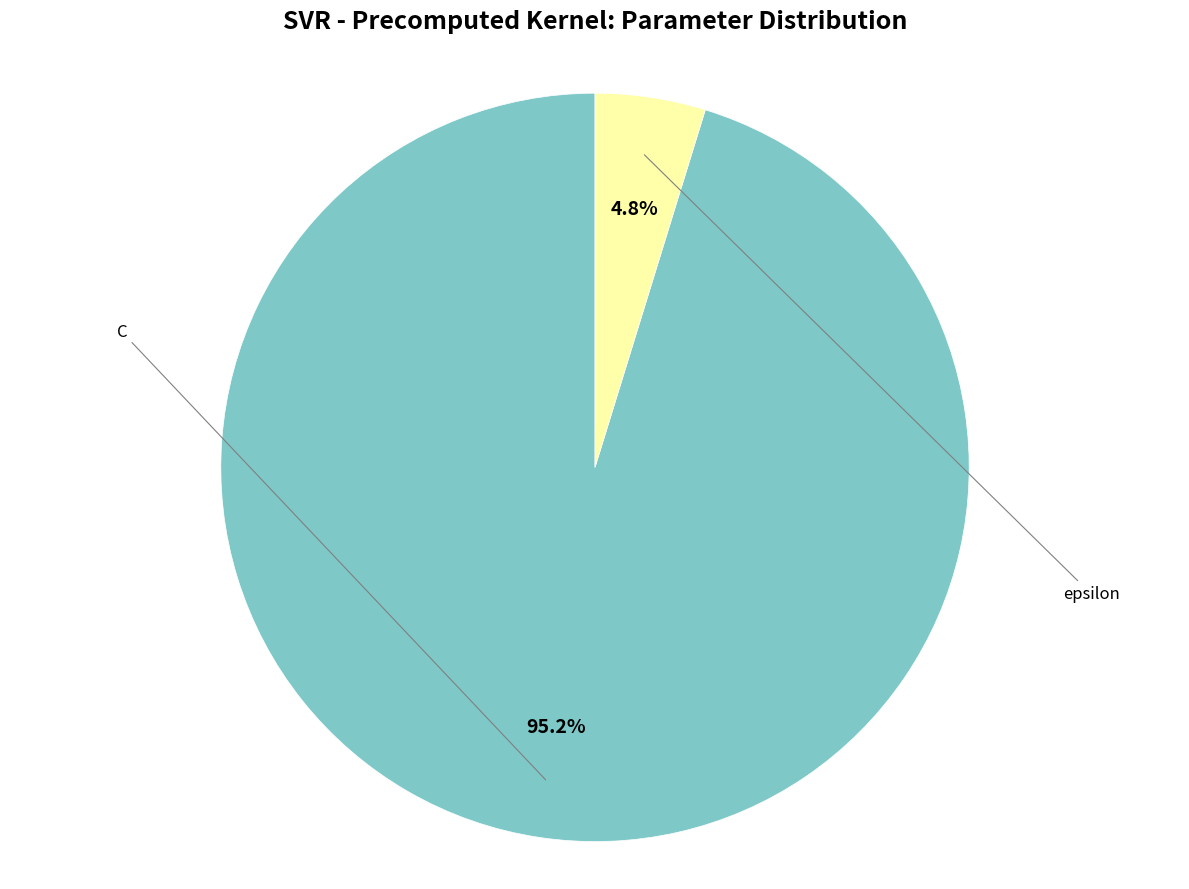

How many slices are in this pie chart?

2